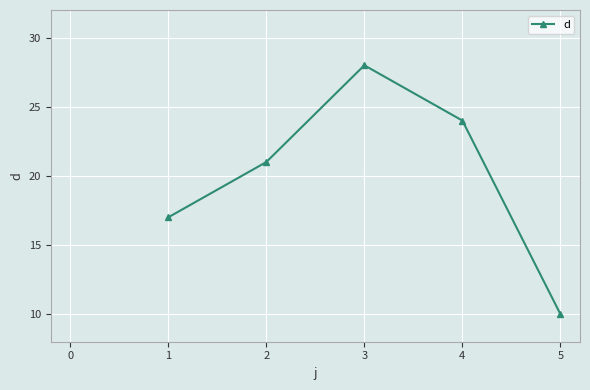

What is the maximum value shown in the chart?

28